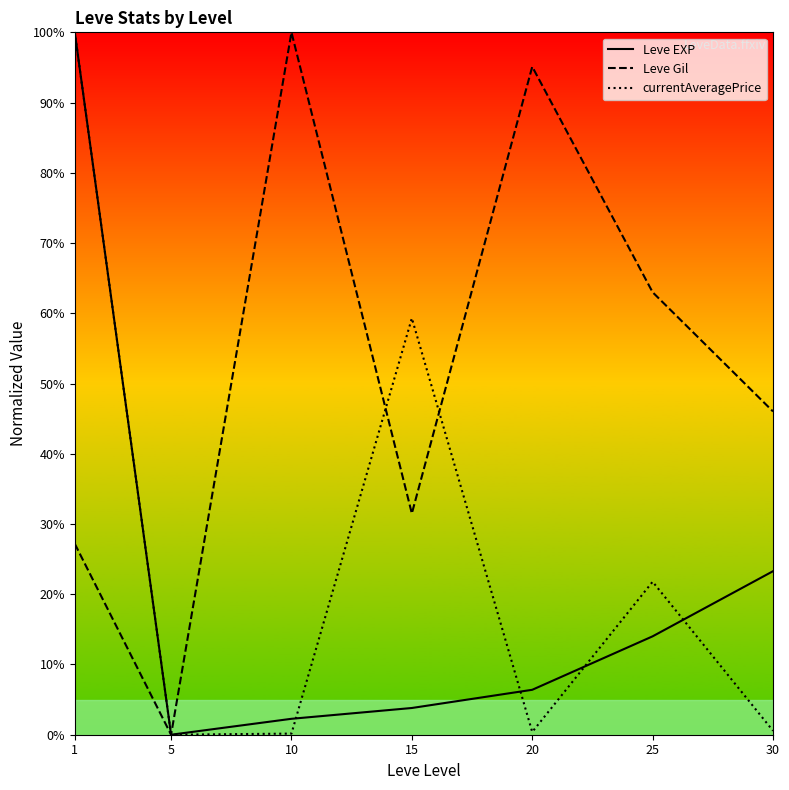

Reading left to right, what are all the values shown in this chart?

Leve EXP: 1=100.0	5=0.0	10=2.3	15=3.8	20=6.4	25=14.0	30=23.3
Leve Gil: 1=27.2	5=0.0	10=100.0	15=31.5	20=95.1	25=63.0	30=46.0
currentAveragePrice: 1=100.0	5=0.0	10=0.2	15=59.3	20=0.4	25=21.8	30=0.6